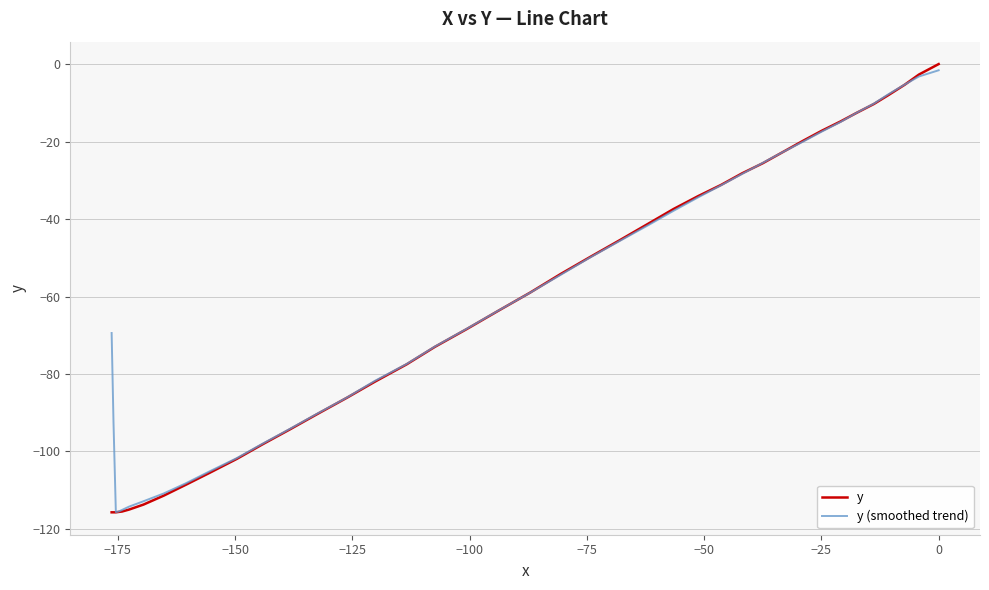

What is the average value of the y series?

-62.2